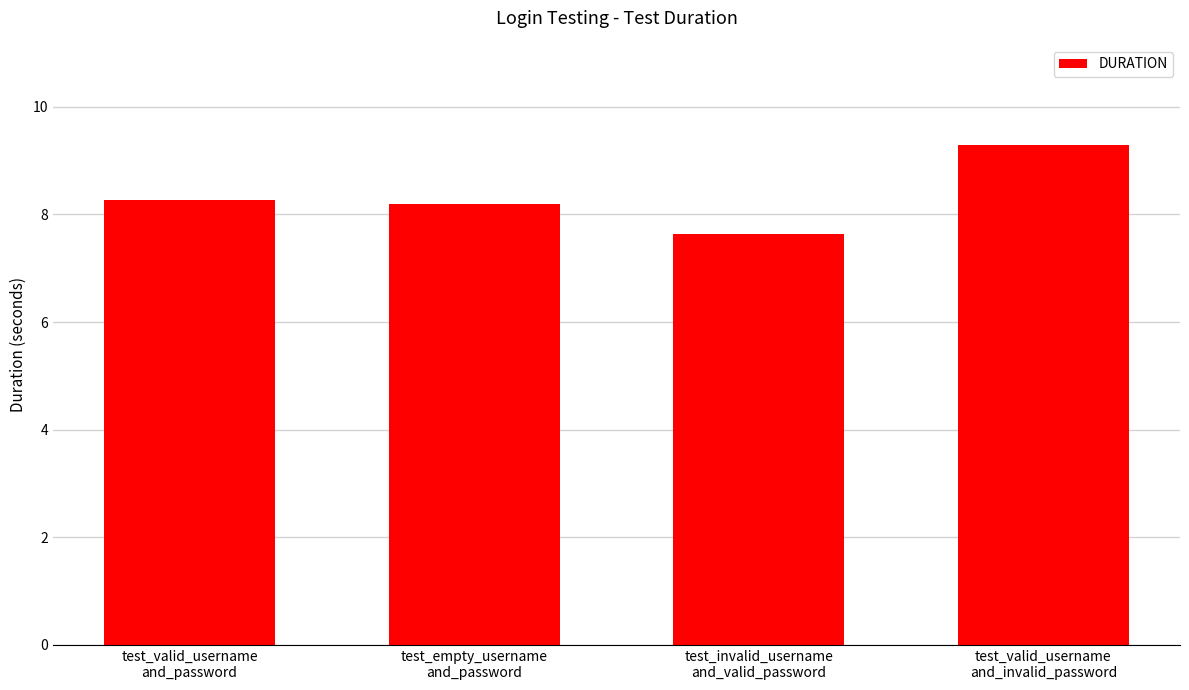

What is the greatest value displayed?

9.3